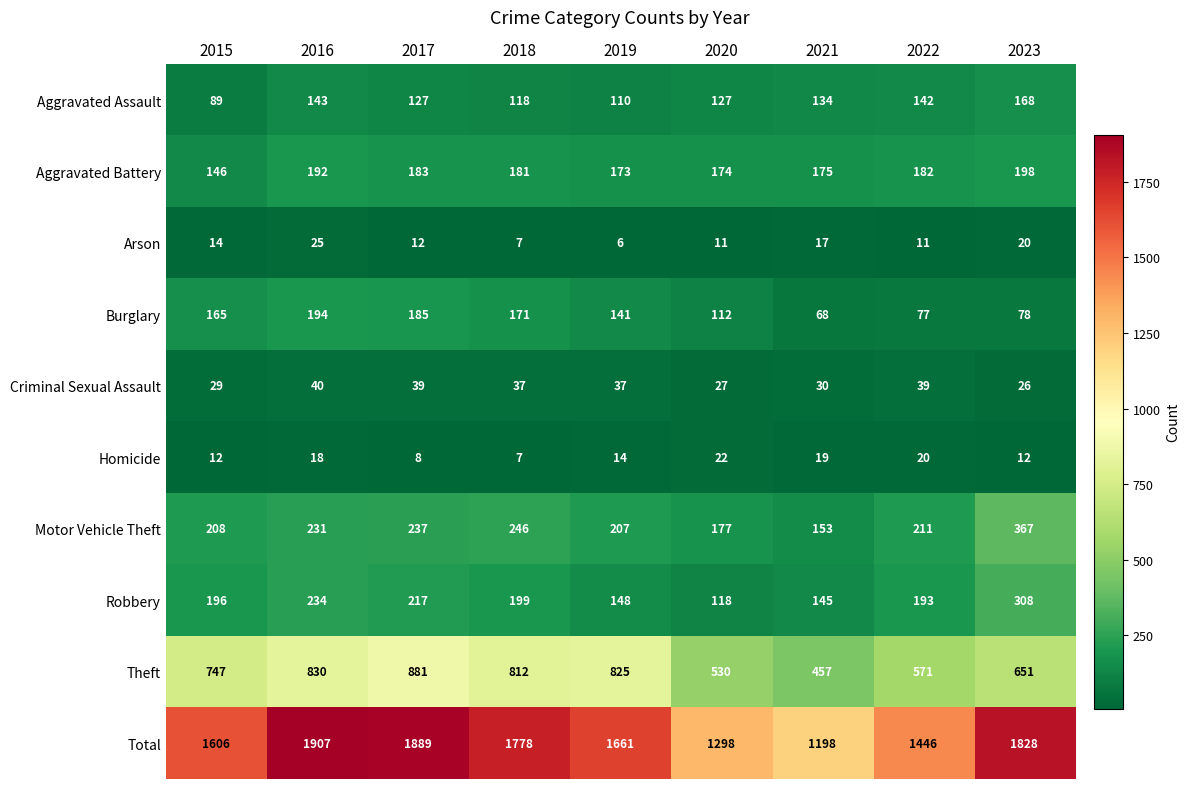

Which label corresponds to the smallest value in the chart?

2019